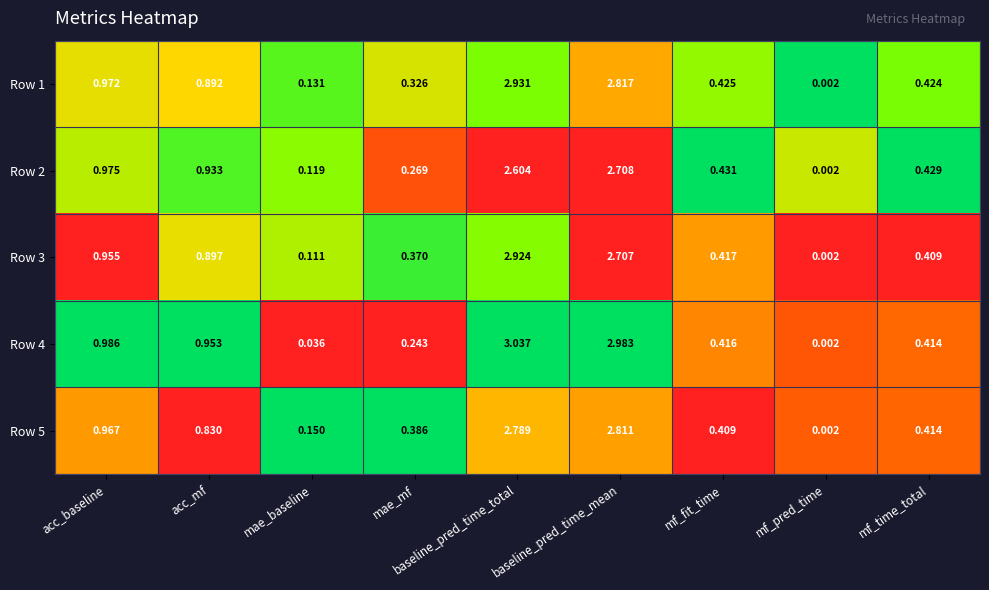

Which series changed the most between acc_baseline and mf_pred_time?

Row 4